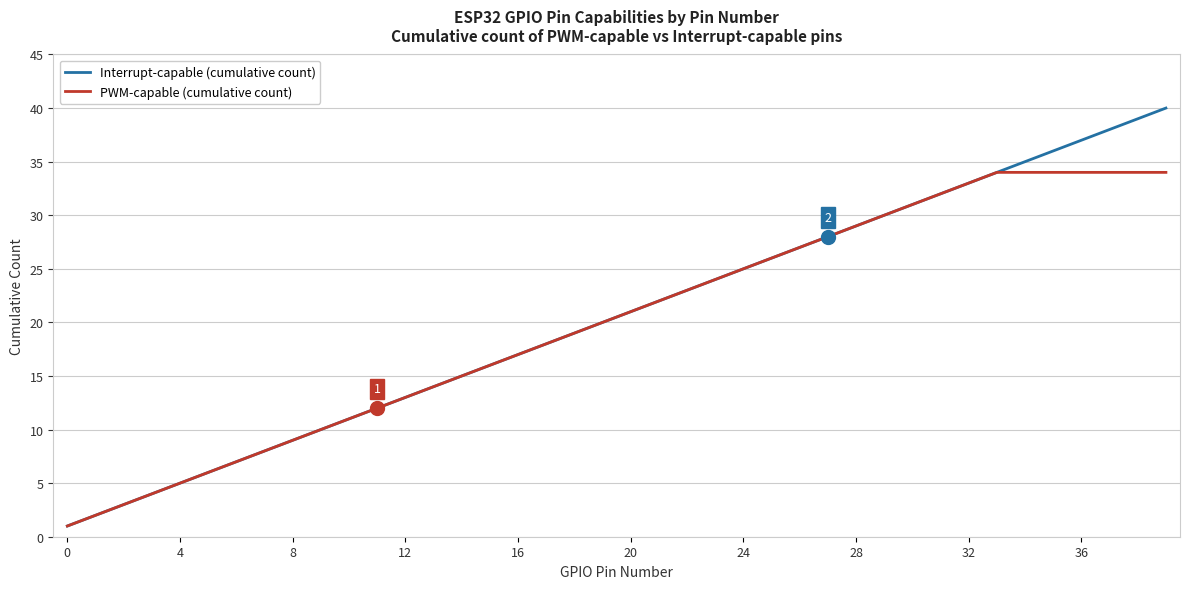

List the series in order of their peak value, highest first.

Interrupt-capable (cumulative count), PWM-capable (cumulative count)